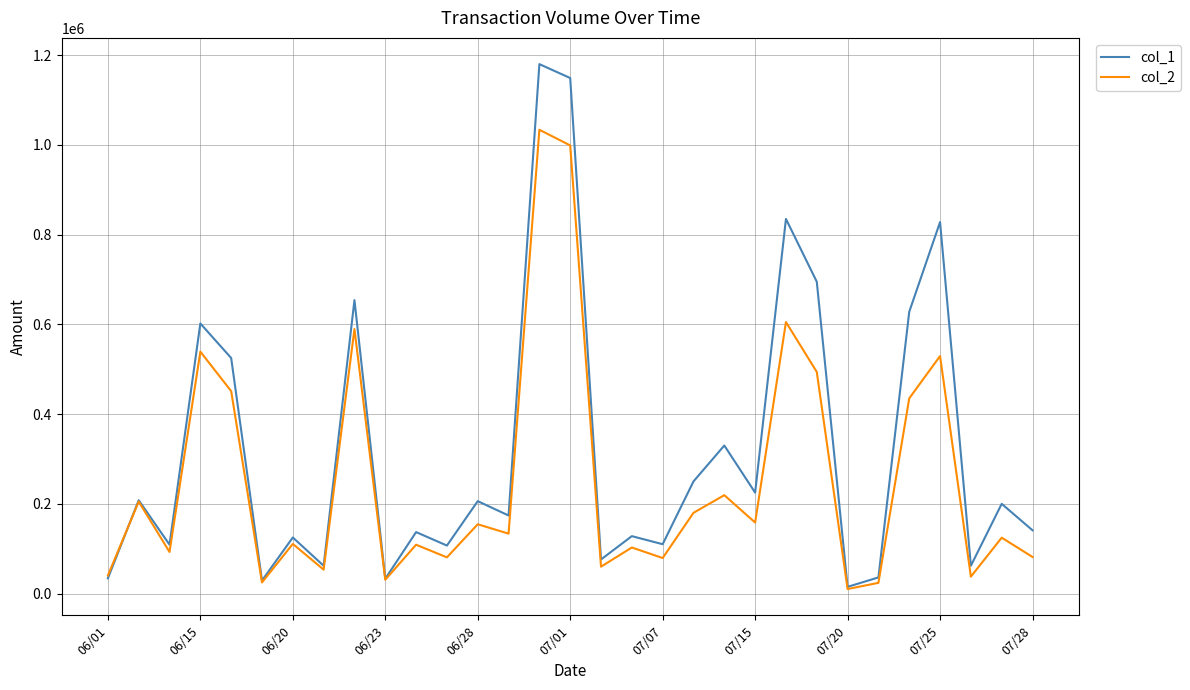

Rank the series by their maximum value, from lowest to highest.

col_2, col_1